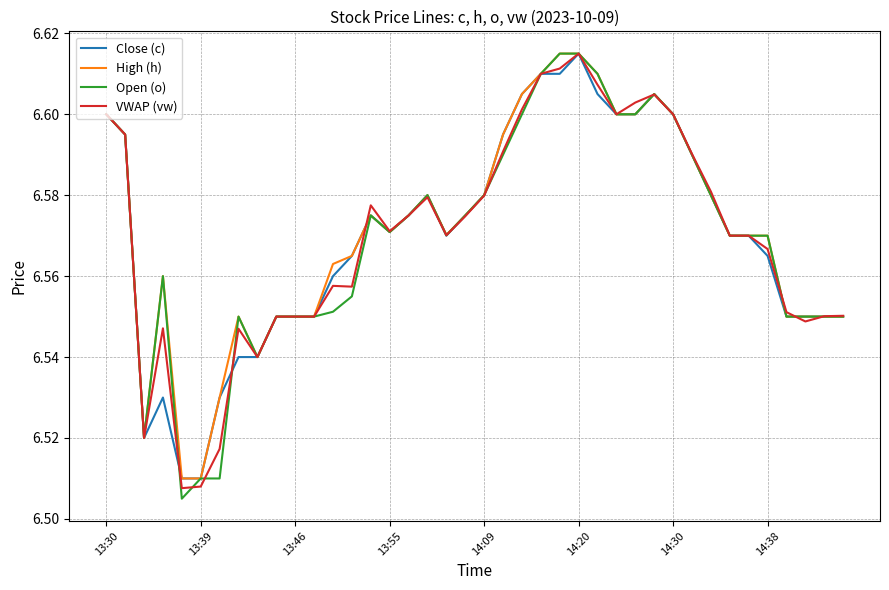

Which series has the largest range (max minus min)?

Open (o)